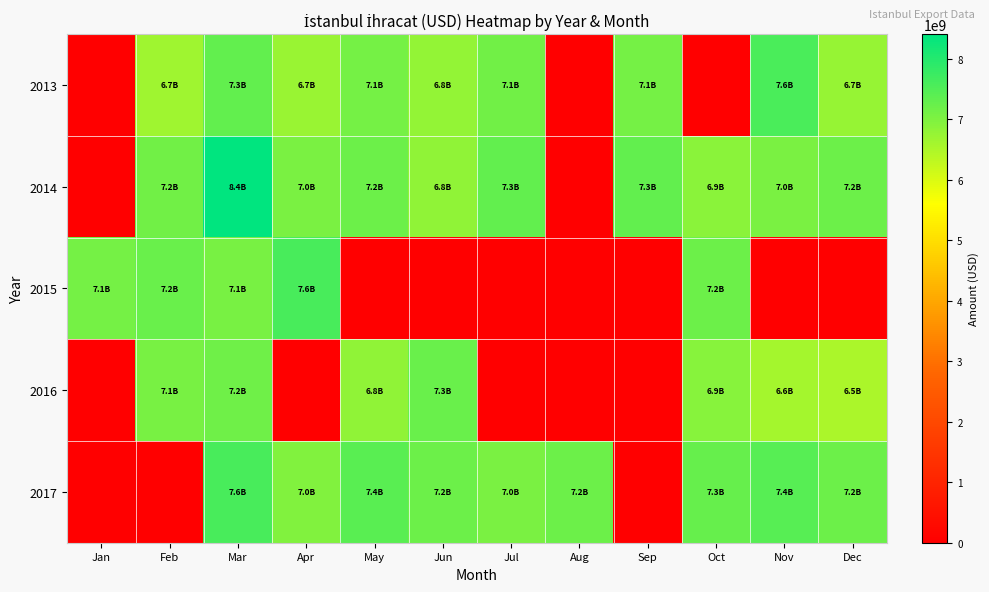

List the series in order of their peak value, lowest first.

2016, 2013, 2015, 2017, 2014